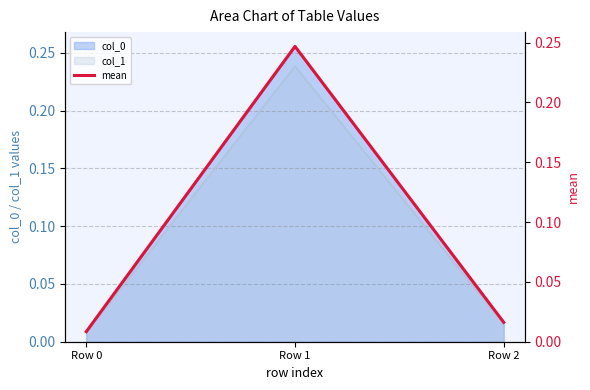

What is the difference between the maximum and second lowest values?

0.2